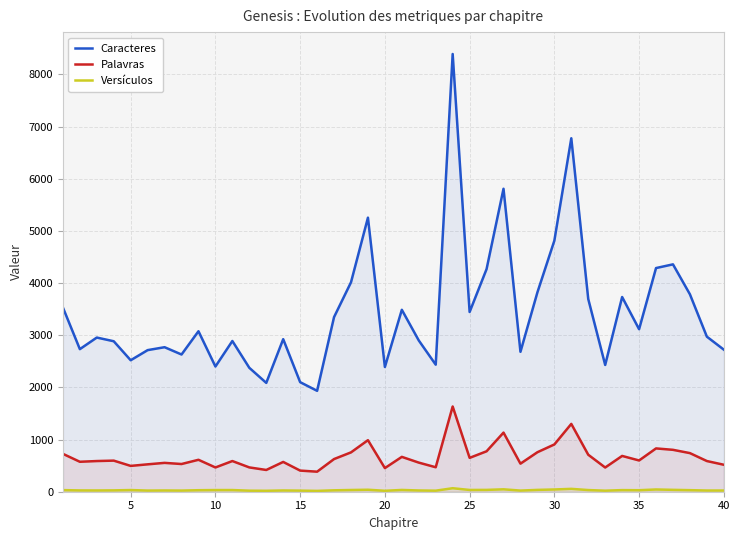

How many values in the Versículos series exceed 29?

19